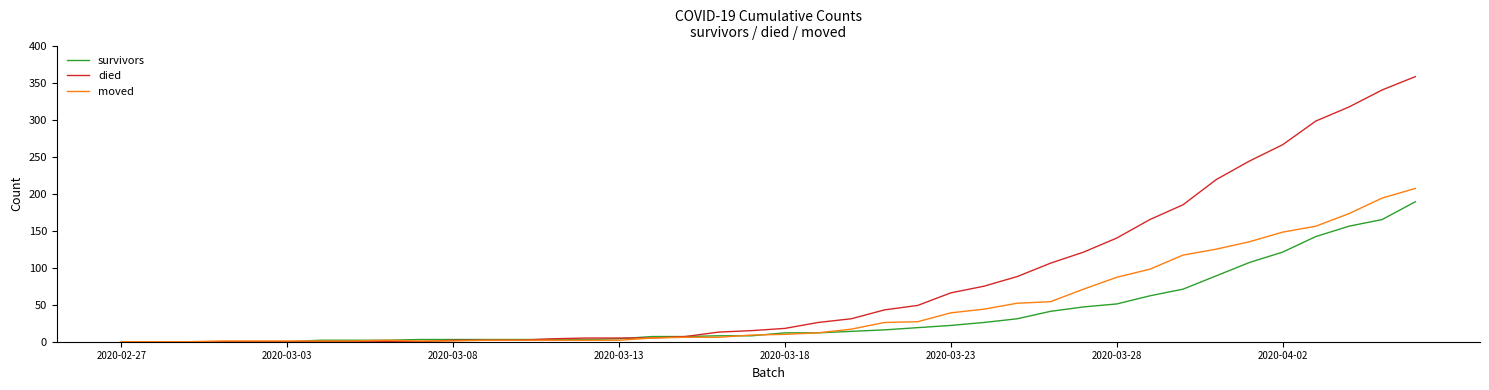

Which series has the widest spread of values?

died